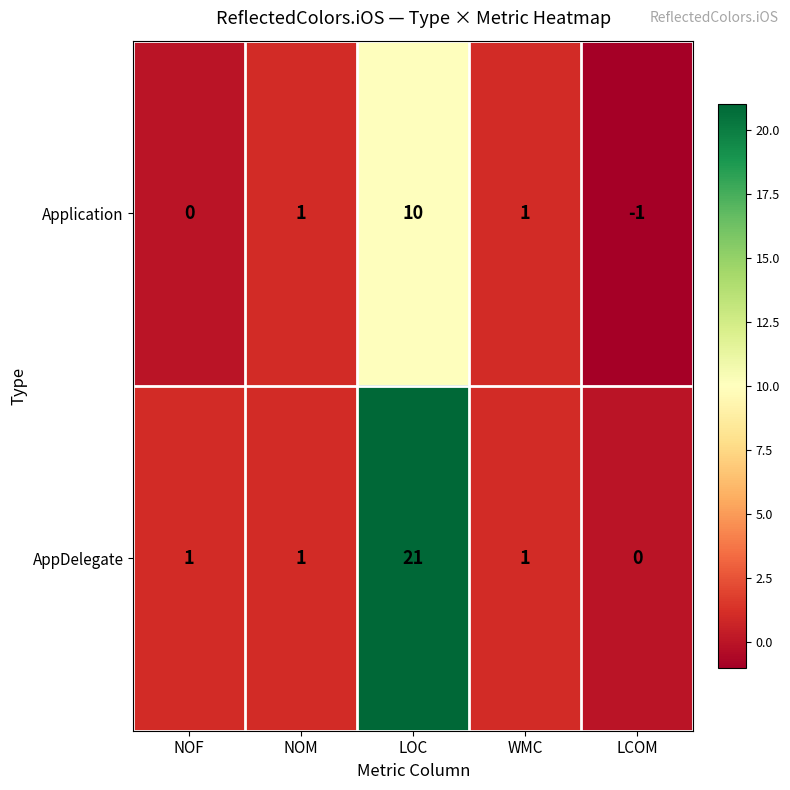

Which category has the highest value across all series?

LOC